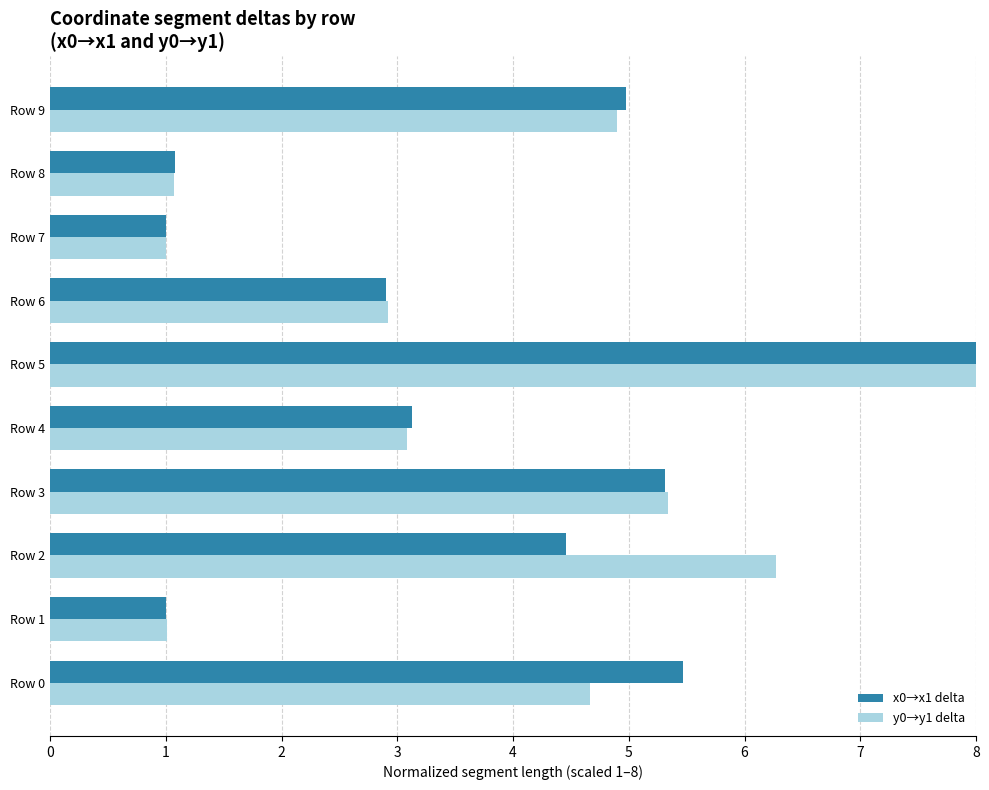

Is it true that x0→x1 delta equals 1.1 at Row 8?

True